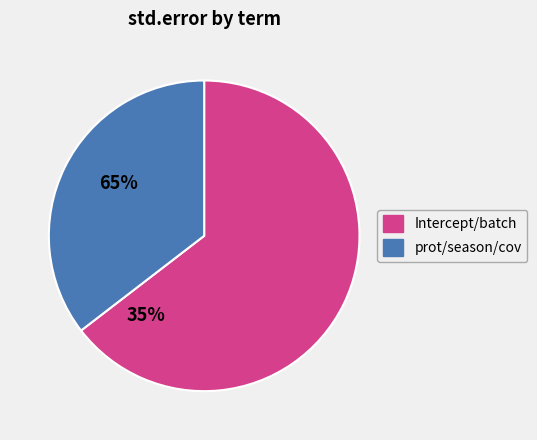

Is there a majority slice in this chart?

Yes